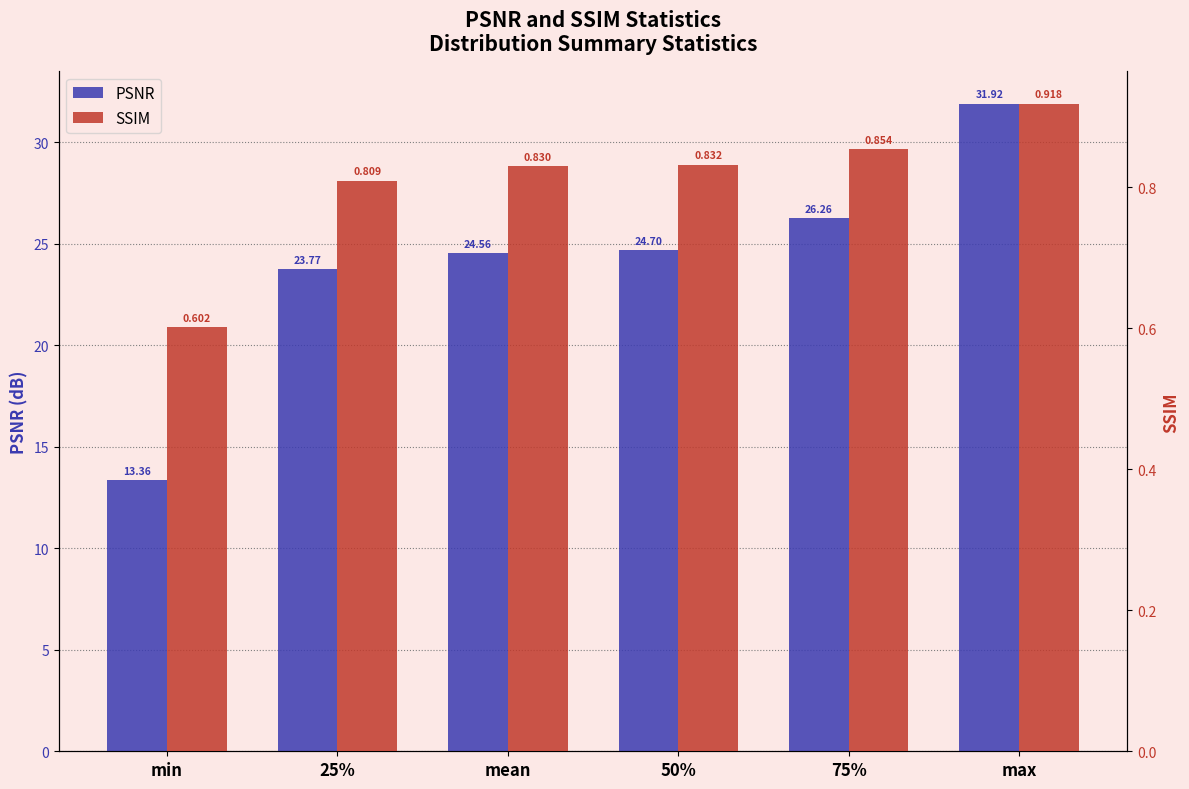

What is the minimum value for PSNR?

13.4